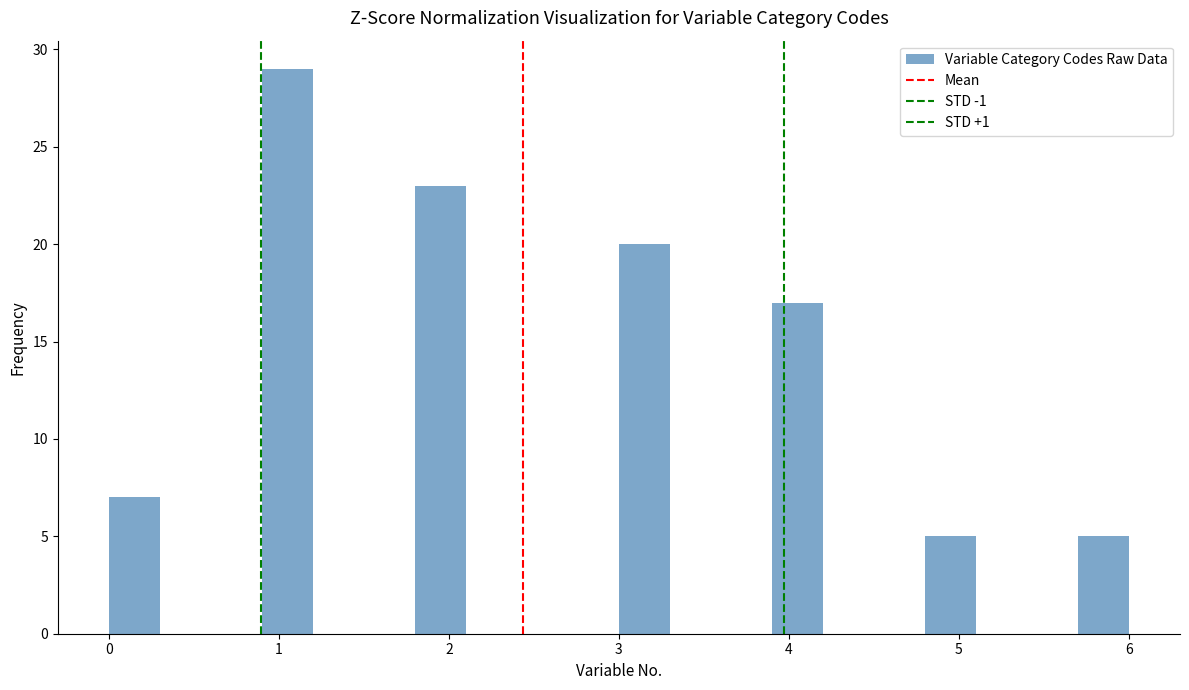

Read against the x-axis, roughly where is the centre of the tallest bar?

1.1